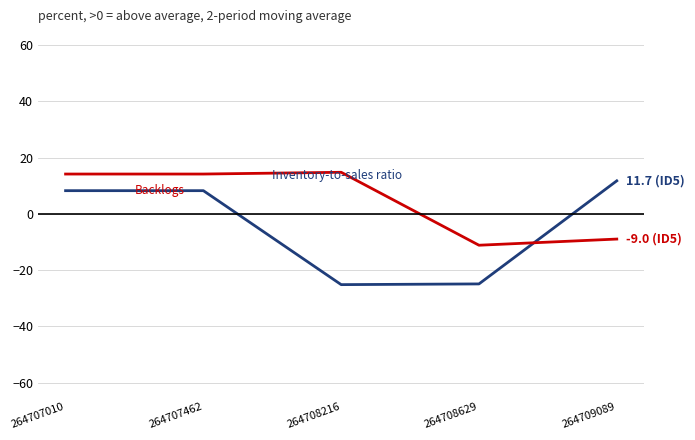

How many lines are shown in the chart?

2